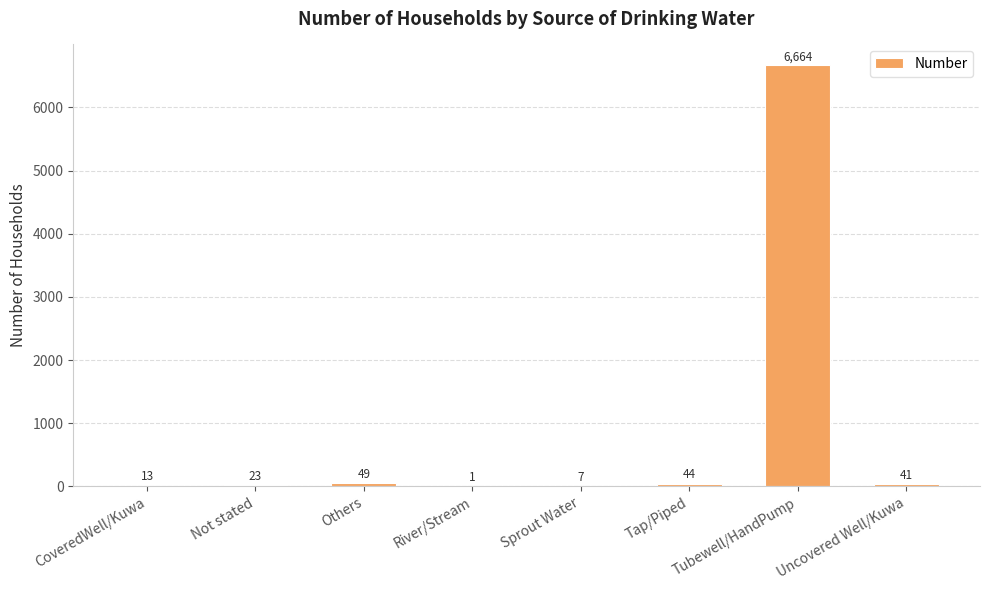

The chart shows a value of 23 at Not stated. True or false?

True